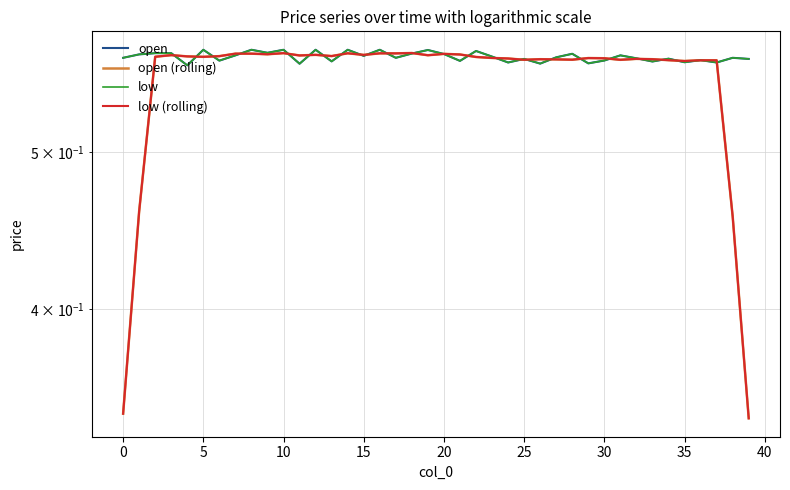

The open (rolling) series shows 0.6 at 11. True or false?

True